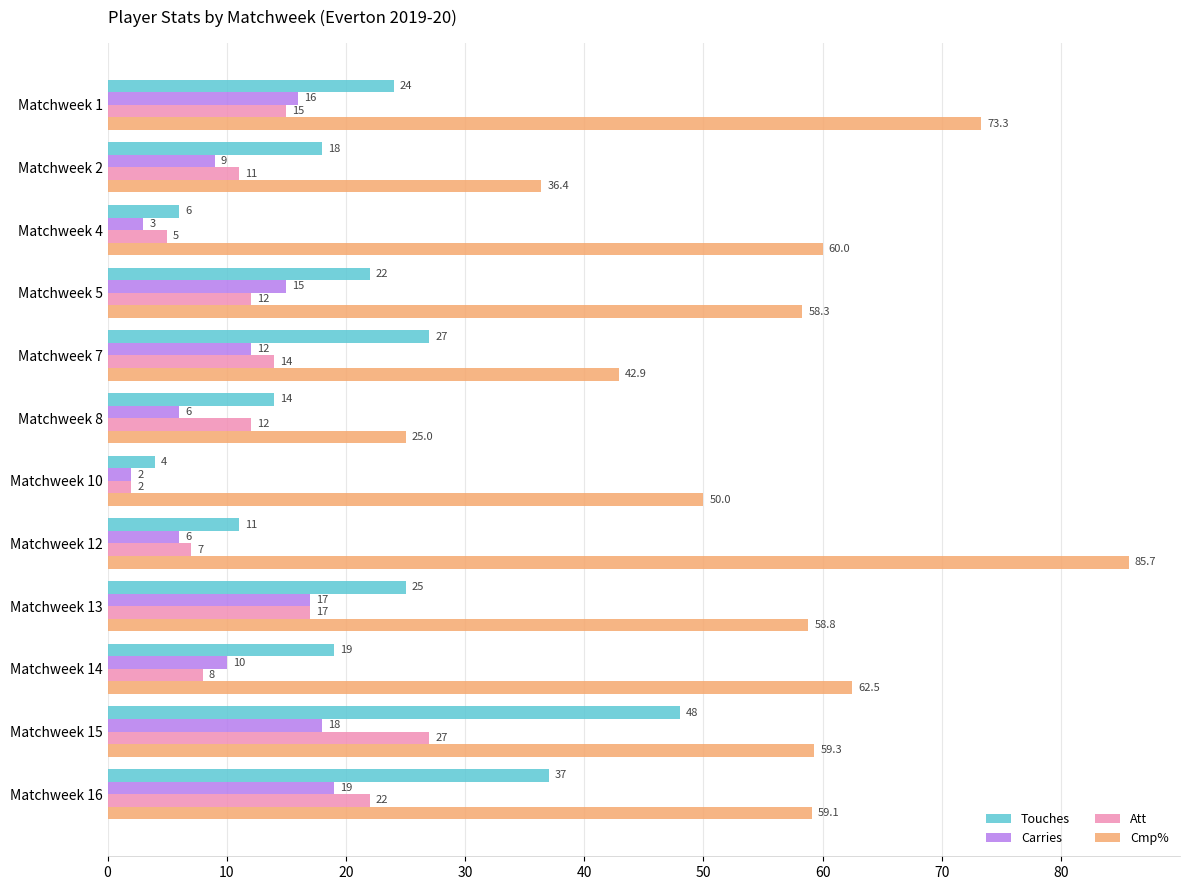

What are all the series names shown in the legend?

Touches, Carries, Att, Cmp%